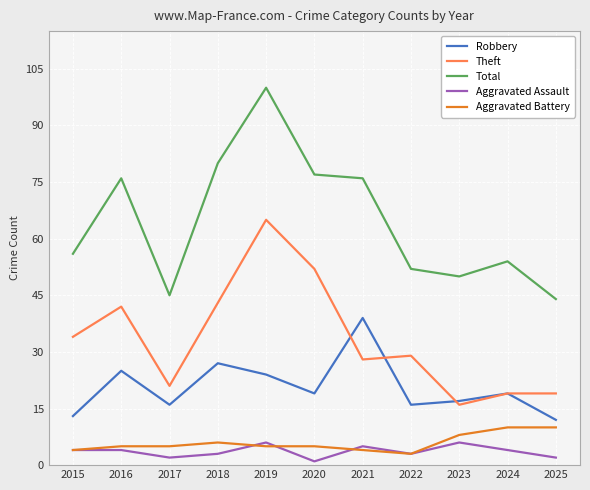

Reading left to right, transcribe all the data shown in this chart.

Robbery: 13	25	16	27	24	19	39	16	17	19	12
Theft: 34	42	21	43	65	52	28	29	16	19	19
Total: 56	76	45	80	100	77	76	52	50	54	44
Aggravated Assault: 4	4	2	3	6	1	5	3	6	4	2
Aggravated Battery: 4	5	5	6	5	5	4	3	8	10	10